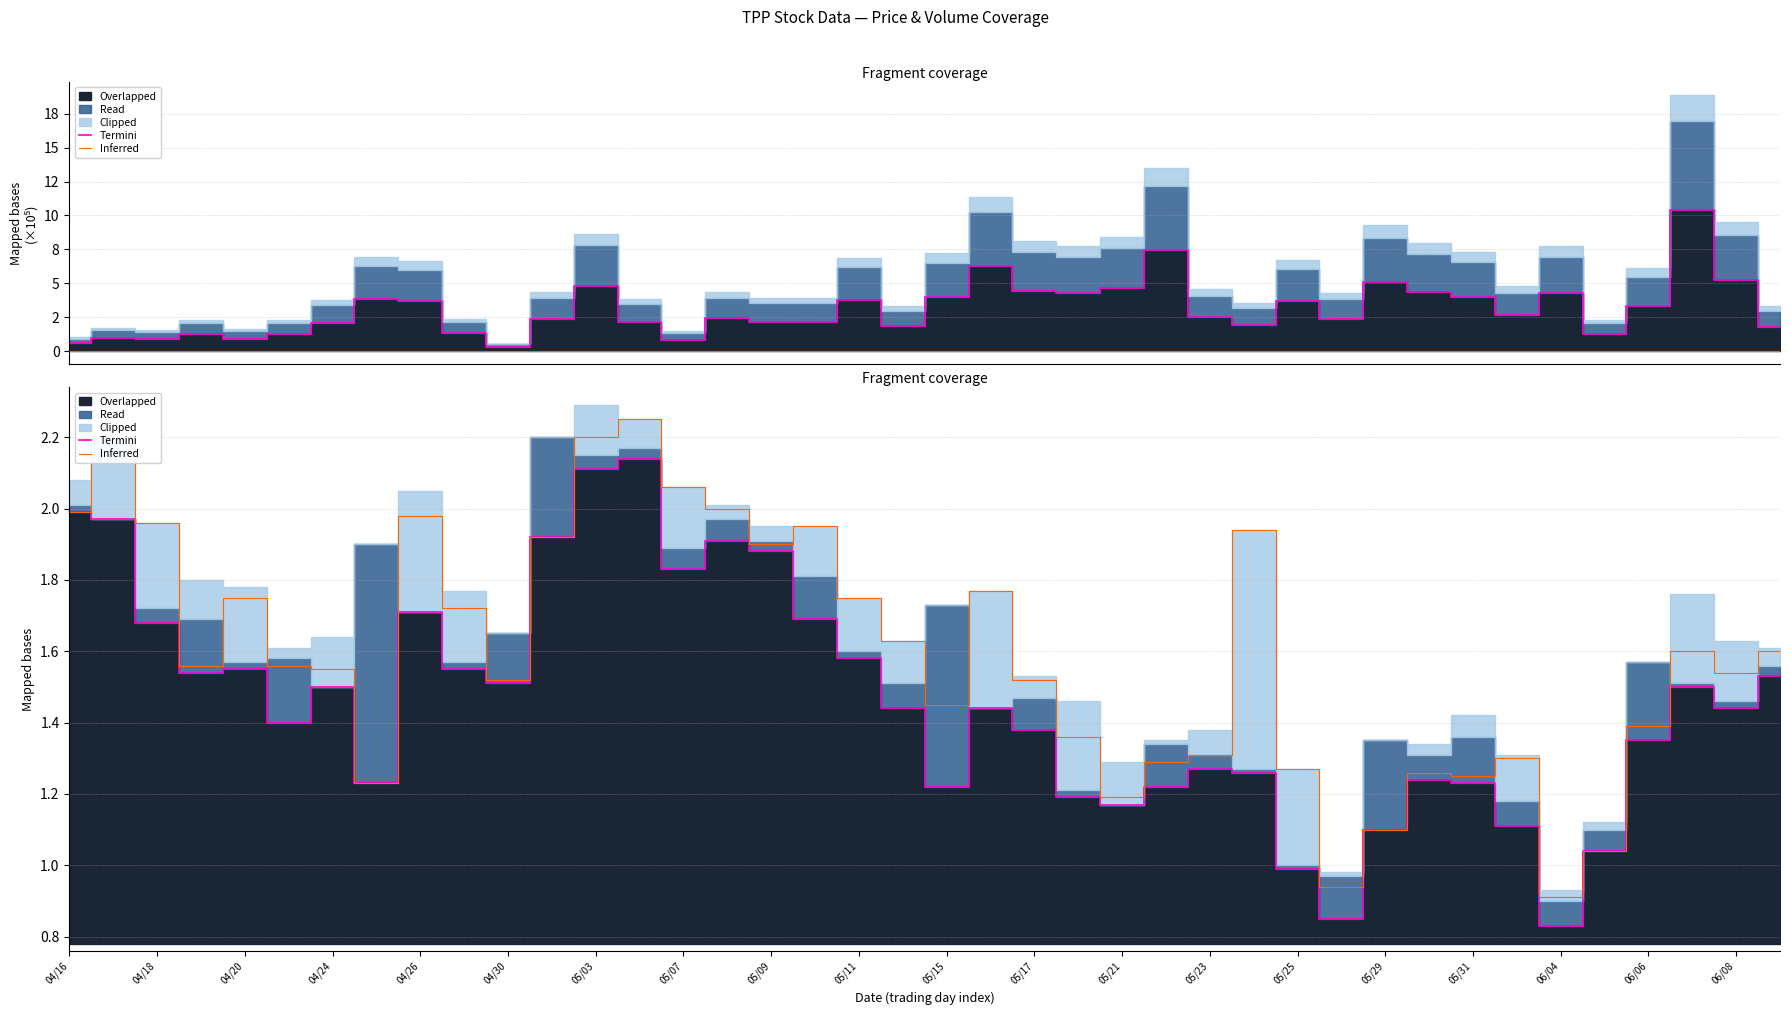

True or false: Termini has more than 2 points higher than both neighbors.

True